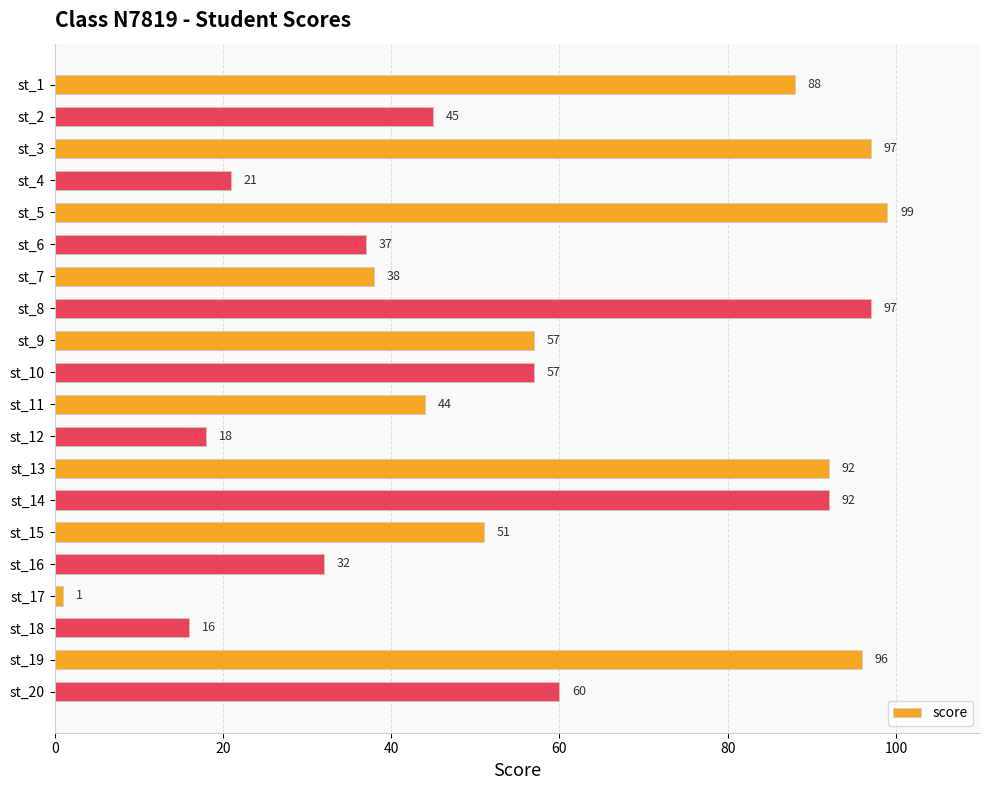

How many series are shown in this chart?

1